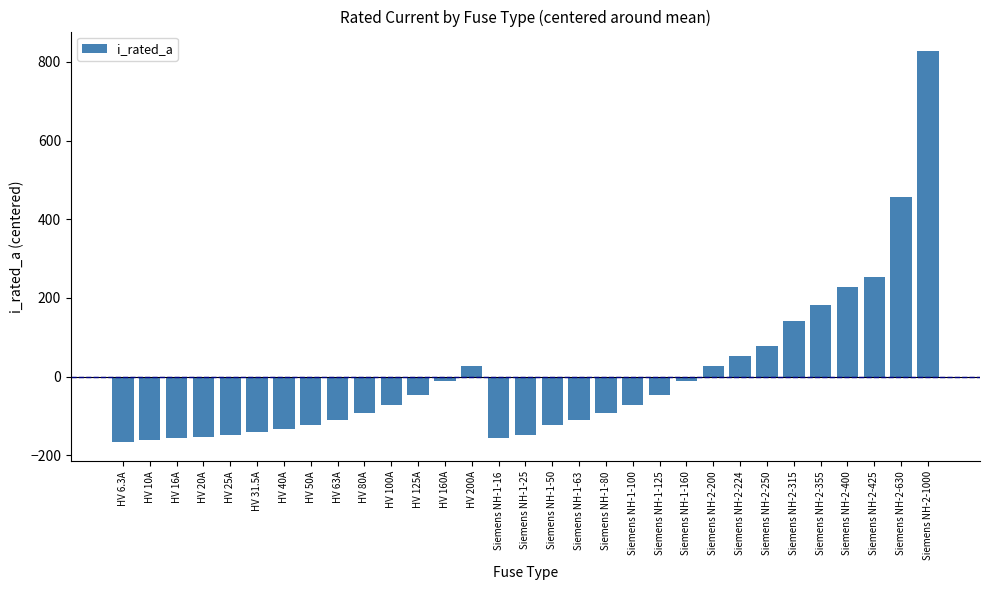

What is the label of the 15th bar from the left?

Siemens NH-1-16